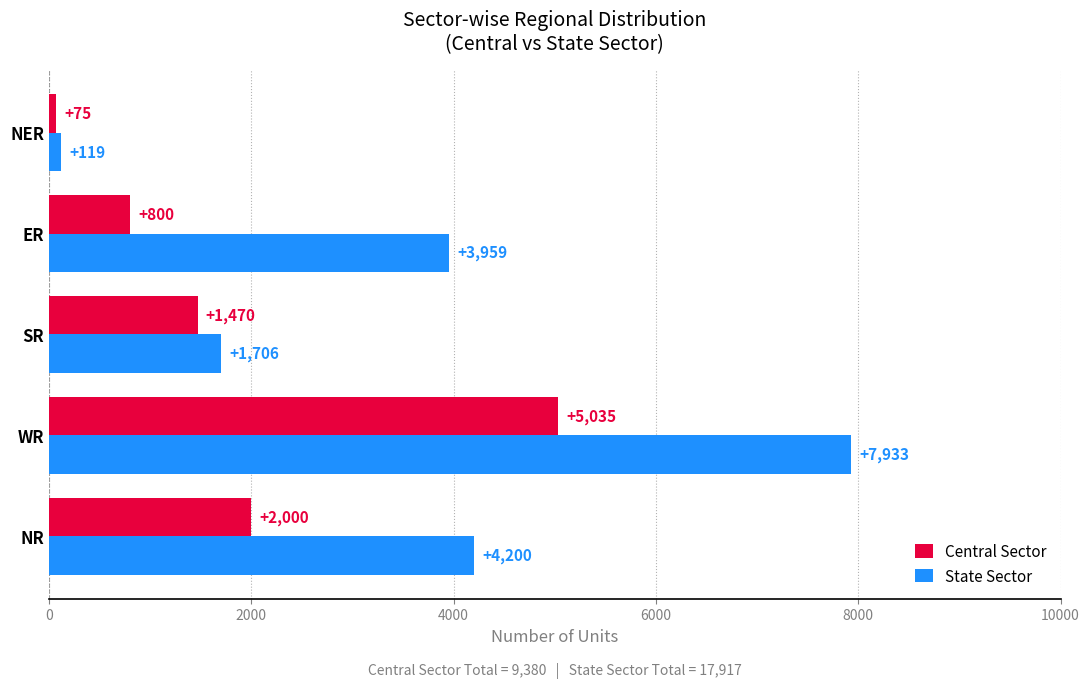

What are all the series names shown in the legend?

Central Sector, State Sector